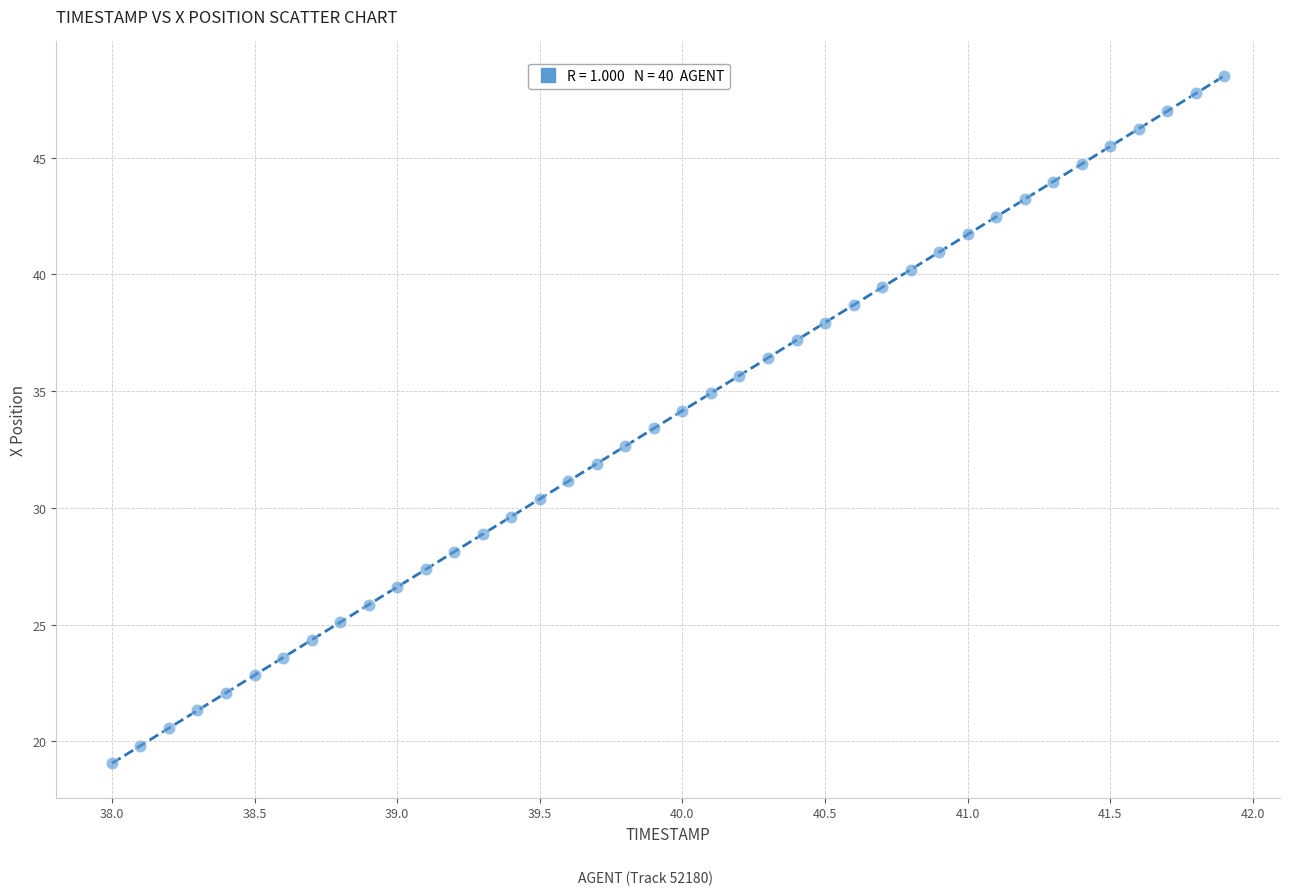

What is the range of Y values (max minus min)?

29.5